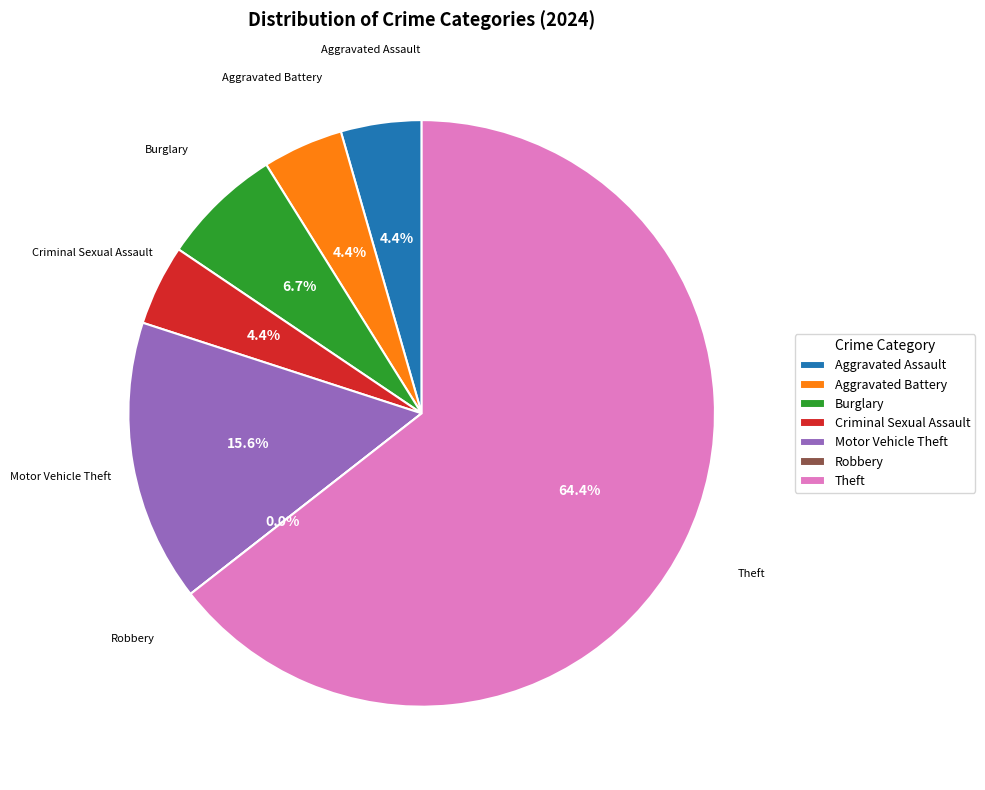

What portion of the pie excludes Criminal Sexual Assault?

95.6%